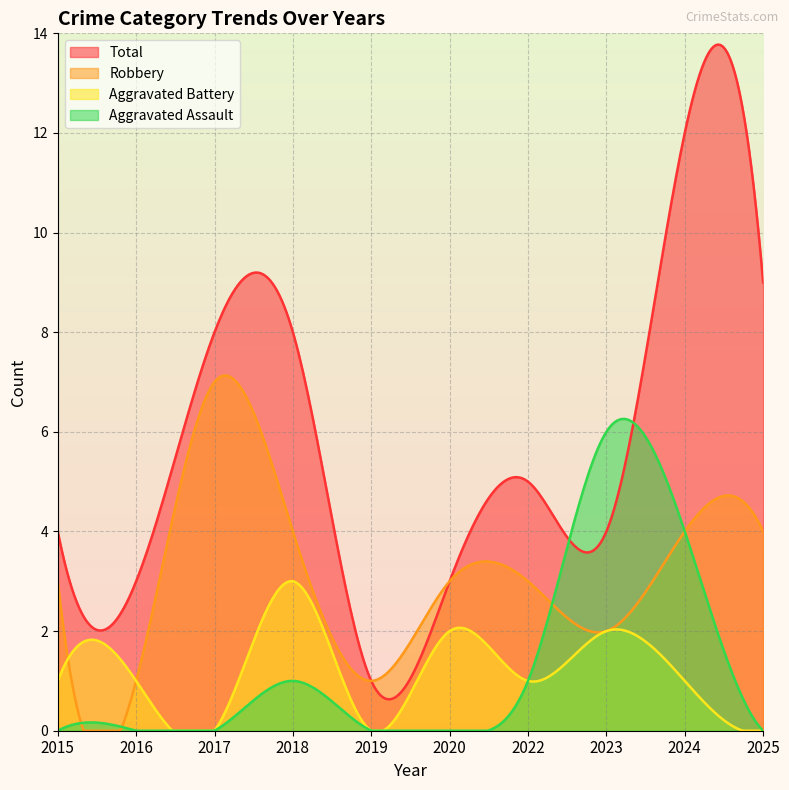

What are all the series names shown in the legend?

Total, Robbery, Aggravated Battery, Aggravated Assault